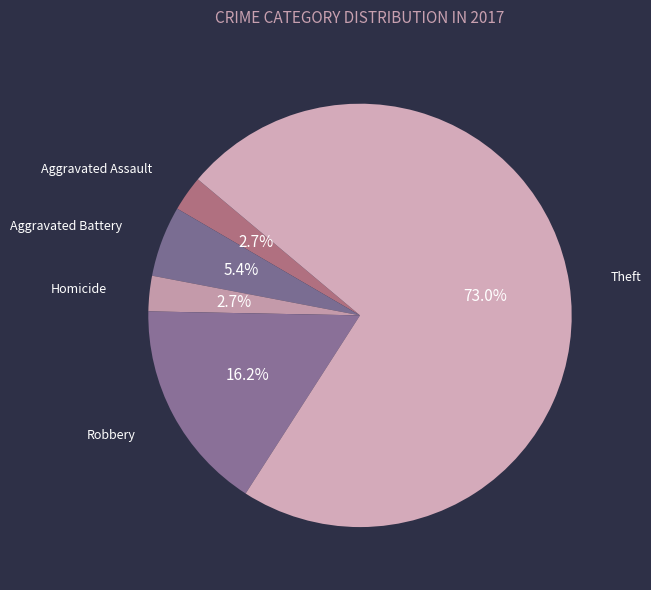

To the nearest percent, what is the difference between the largest and smallest slice percentages?

70%